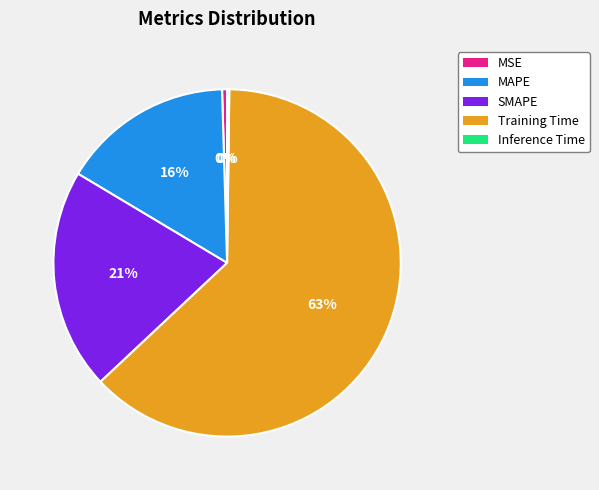

To the nearest percent, what percentage of the pie is SMAPE?

21%